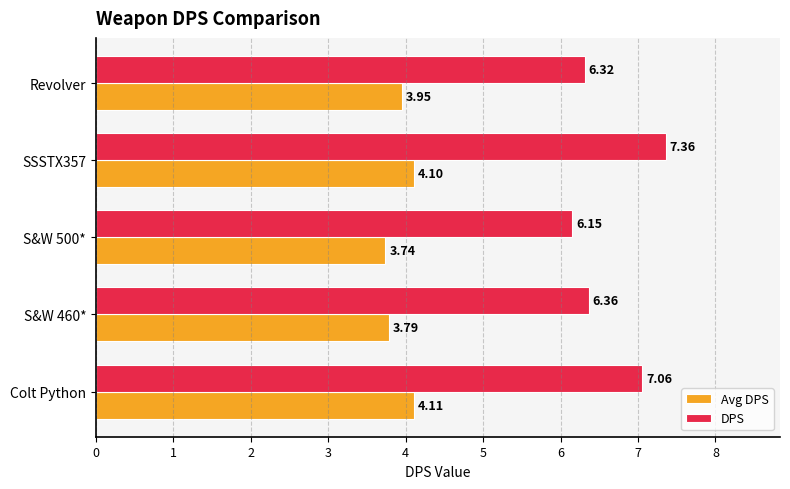

Which series has the largest total across all categories?

DPS